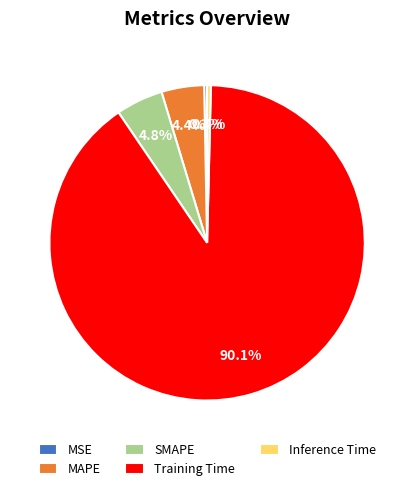

To the nearest percent, what is the average slice percentage?

20%